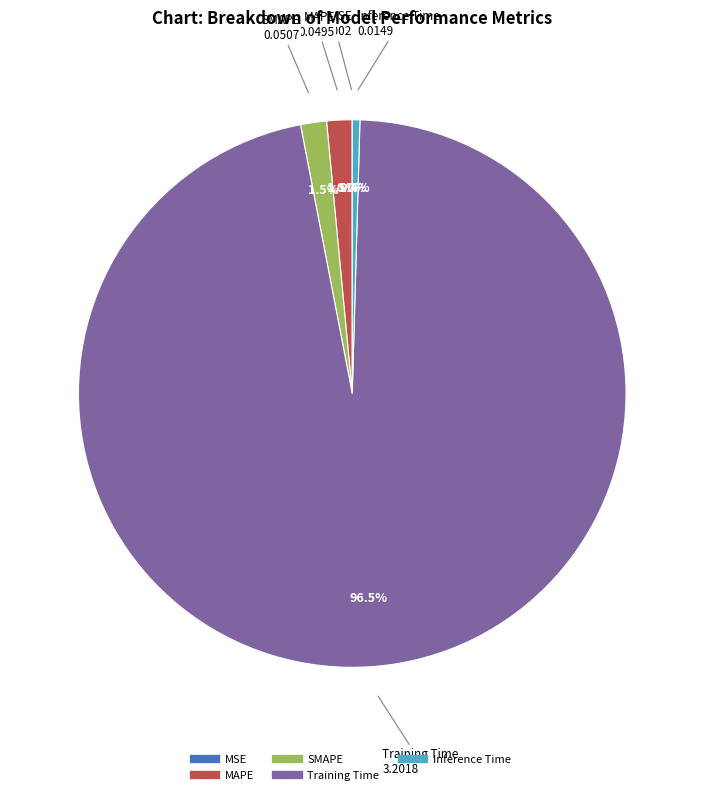

Which has a higher value, MAPE or Inference Time?

MAPE